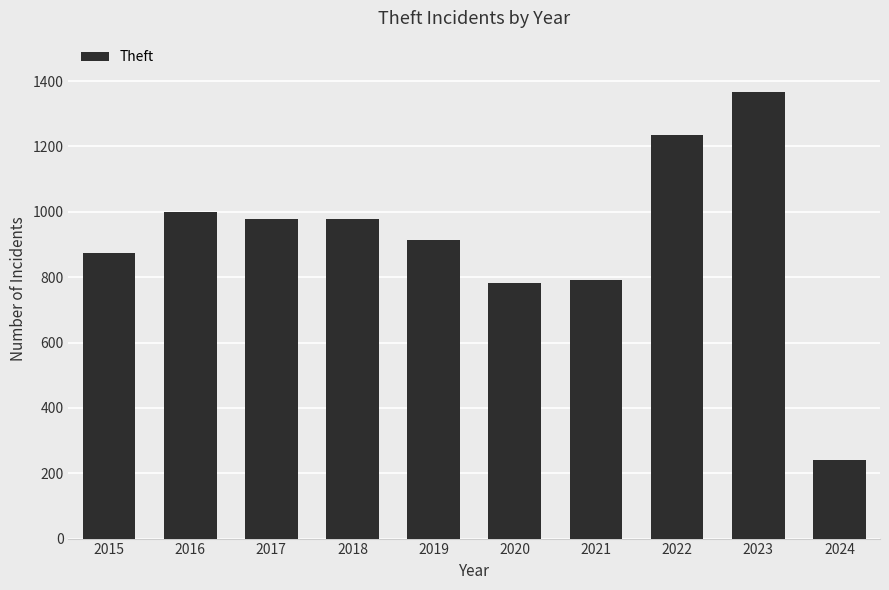

What is the difference between the values at 2018 and 2024?

736